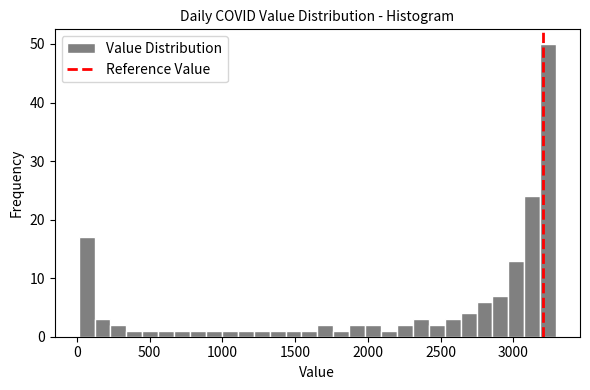

Read against the x-axis, roughly where is the centre of the tallest bar?

3250